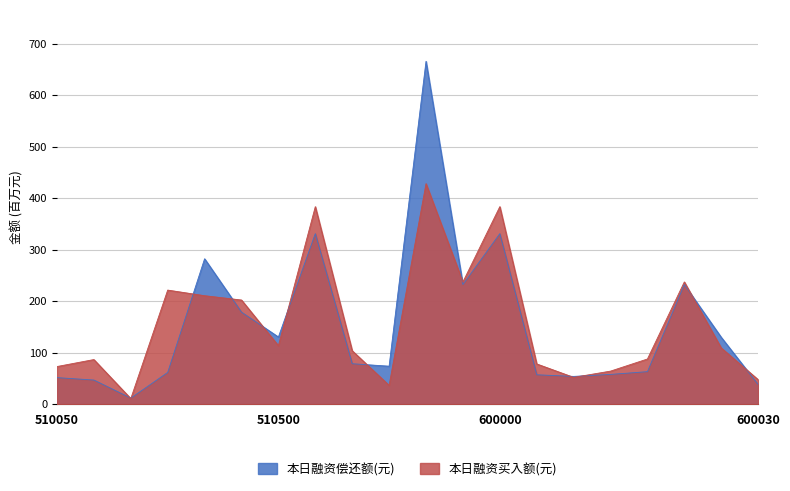

Which series has the widest spread of values?

本日融资偿还额(元)